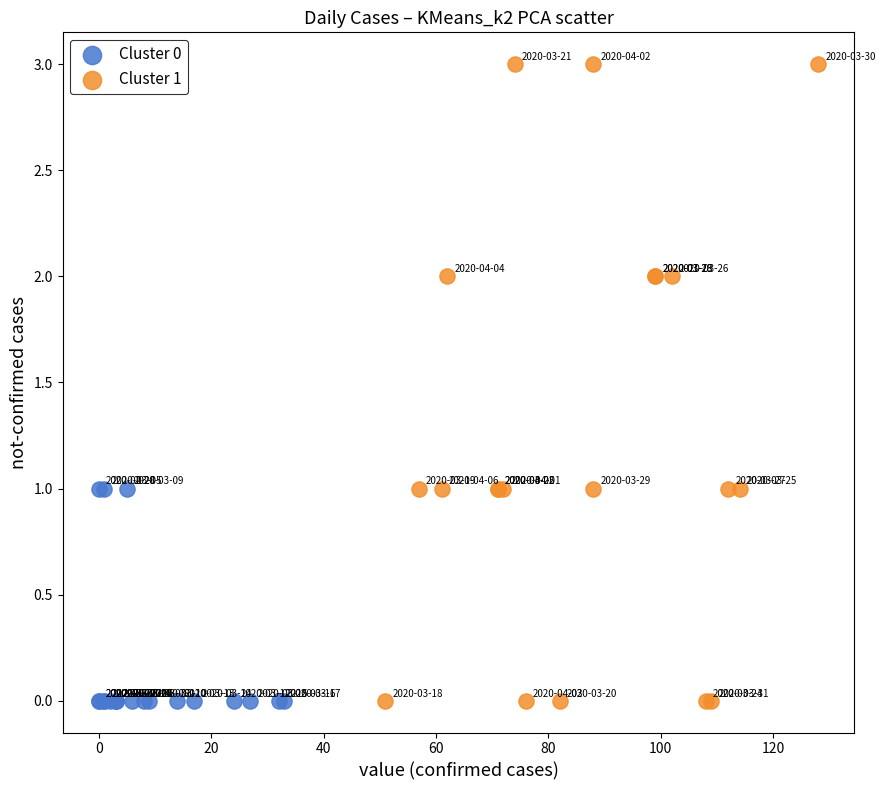

Which series reaches the maximum Y coordinate?

Cluster 1